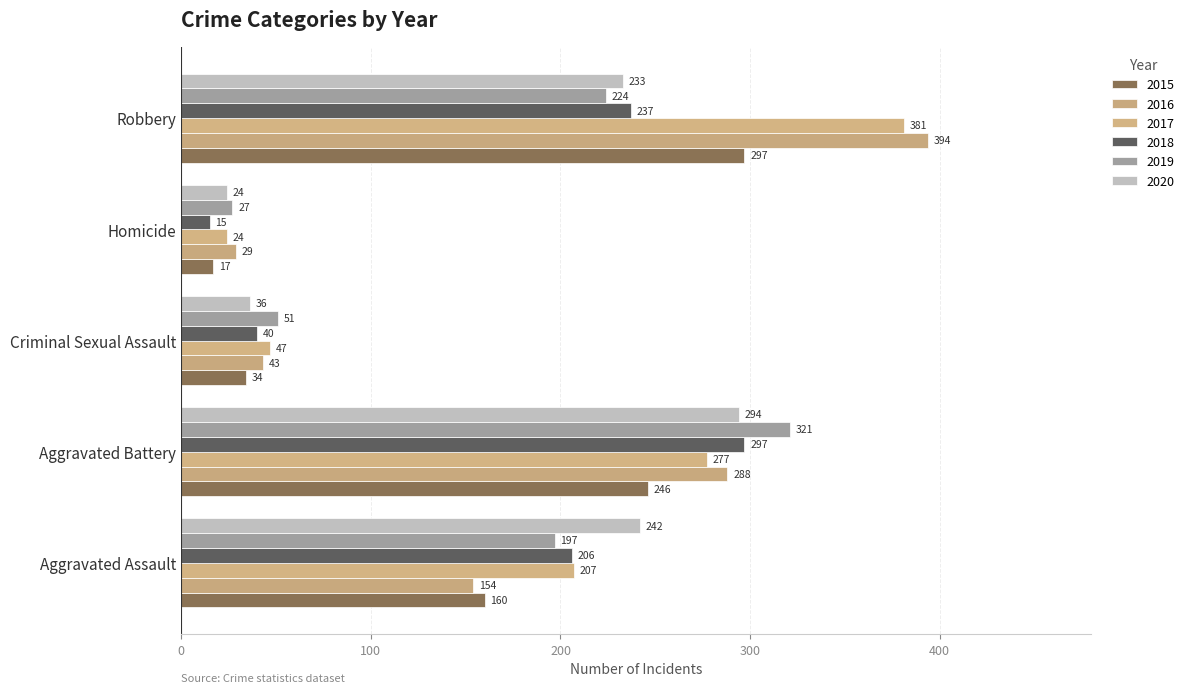

Which series has the largest range (max minus min)?

2016